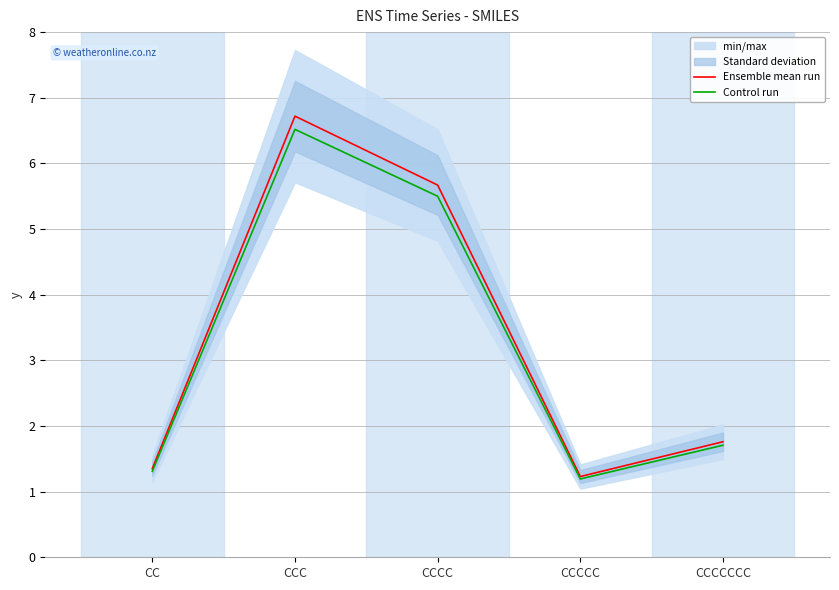

At which category is the sum across all series the highest?

CCC